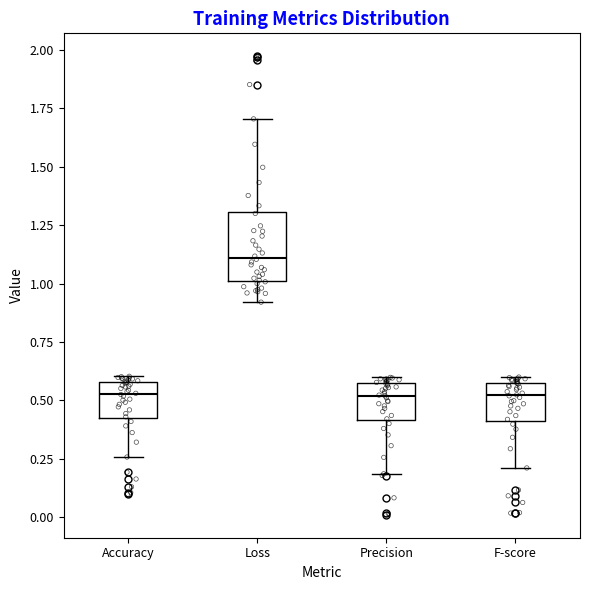

Reading left to right, transcribe this box plot: for each box, give where its median line is, the range the box spans, and where its two whiskers end, as read against the y-axis. The values are not printed on the chart, so give them approximately, as read against the axis.

Accuracy: median 0.55, box 0.45 to 0.60, whiskers 0.25 to 0.60 (just above the box's upper edge)
Loss: median 1.10, box 1.00 to 1.30, whiskers 0.90 to 1.70
Precision: median 0.50, box 0.40 to 0.55, whiskers 0.20 to 0.60
F-score: median 0.50, box 0.40 to 0.60, whiskers 0.20 to 0.60 (just above the box's upper edge)